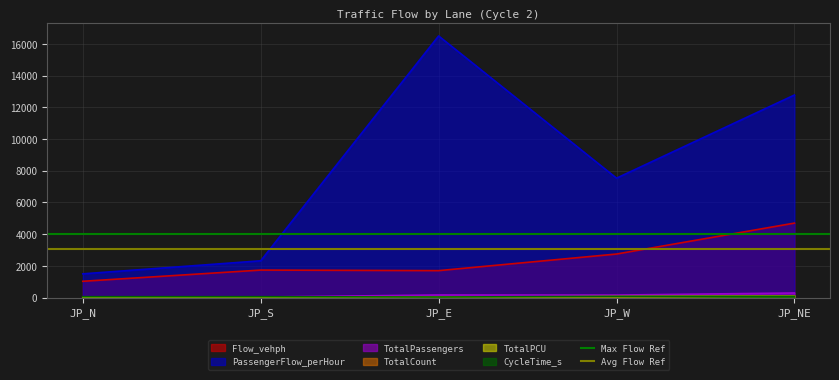

At which label is Avg Flow Ref closest to 3053?

JP_N